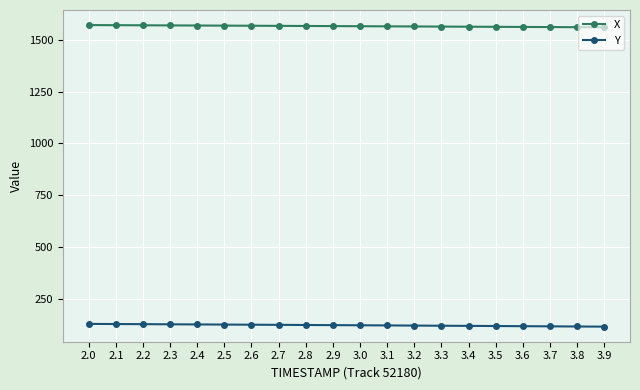

List the series in order of their peak value, lowest first.

Y, X